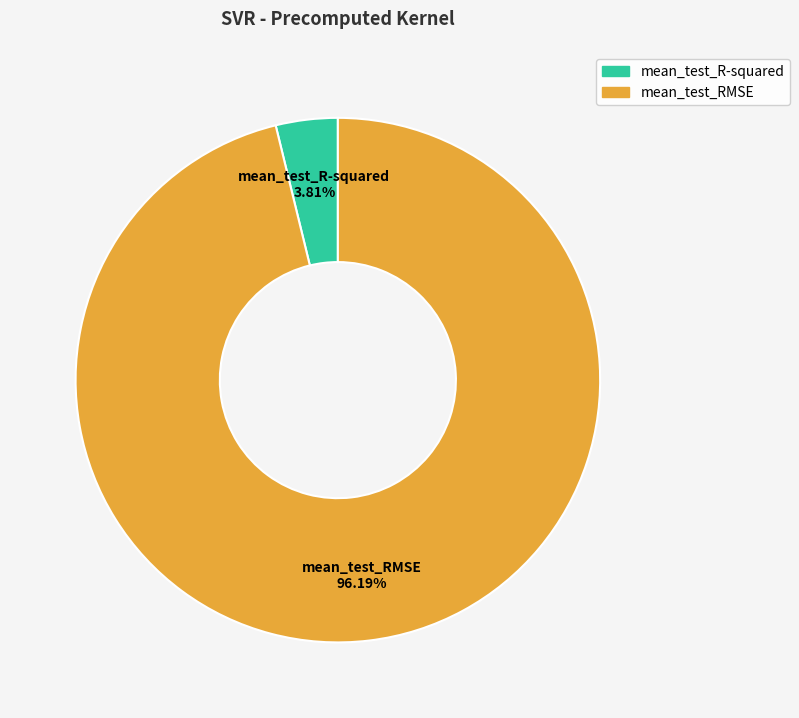

To the nearest percent, what is the combined percentage of mean_test_R-squared and mean_test_RMSE?

100%